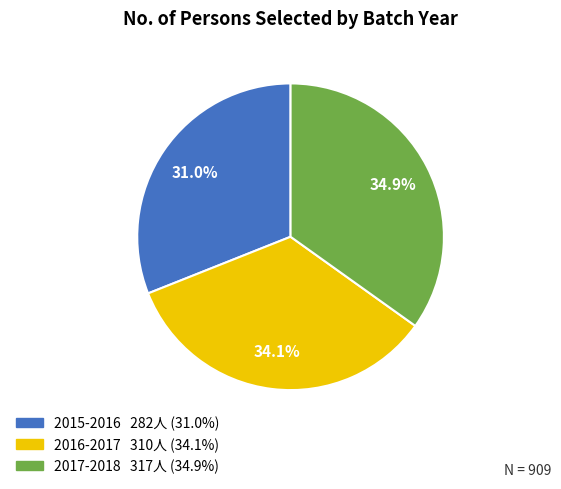

How many slices are in this pie chart?

3